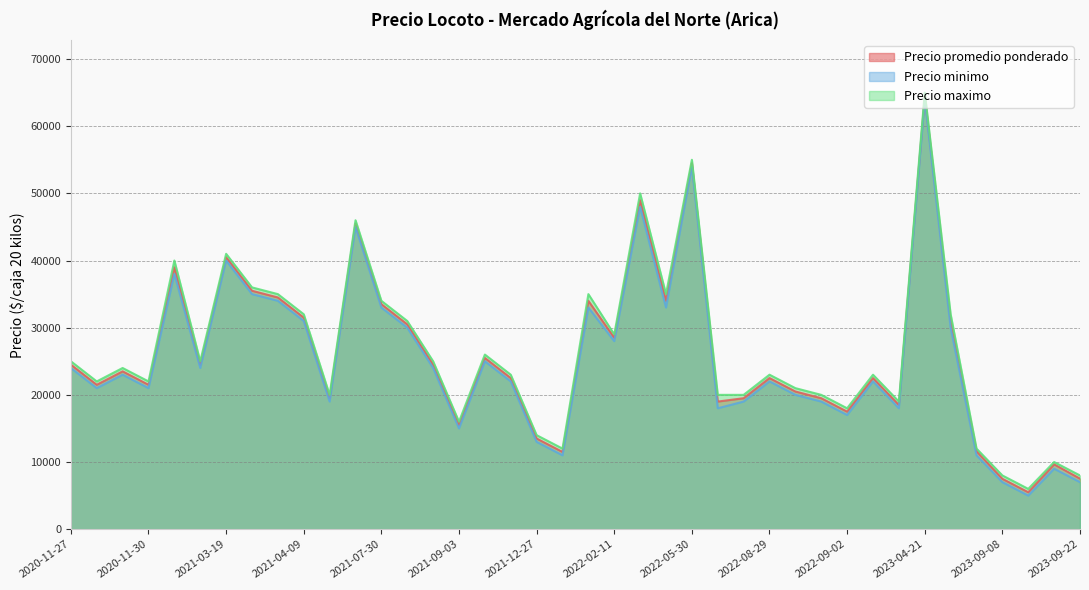

What is the difference between the maximum and minimum values in the Precio minimo series?

59000